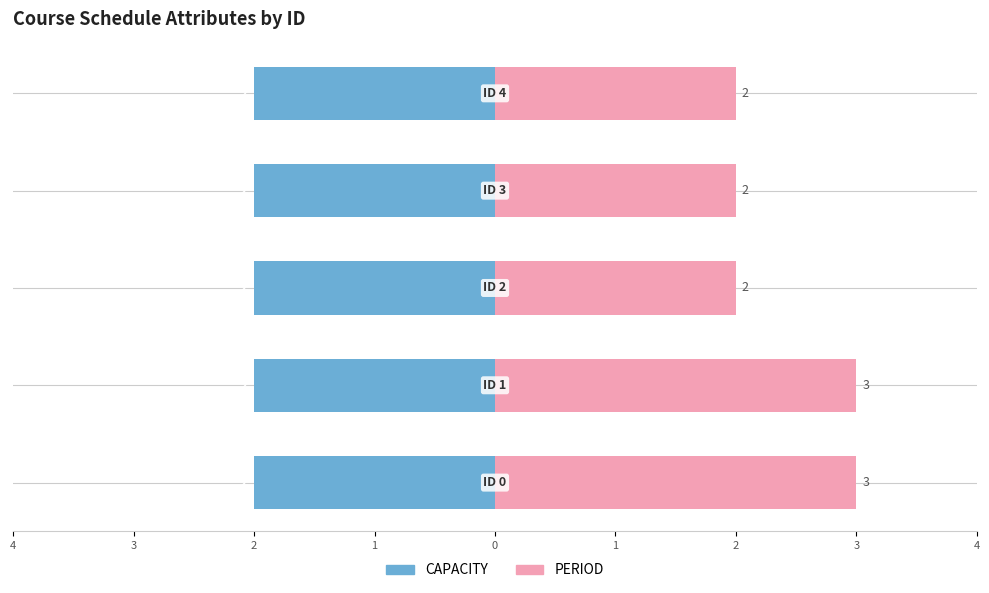

Is it true that CAPACITY equals 0.2 at 3?

False